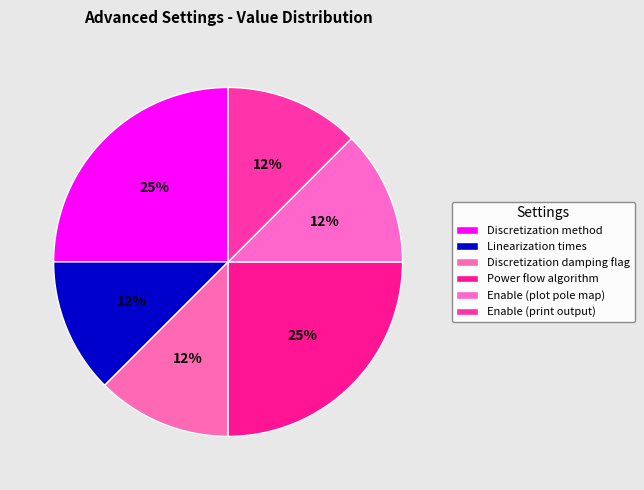

Count the number of slices in the pie.

6